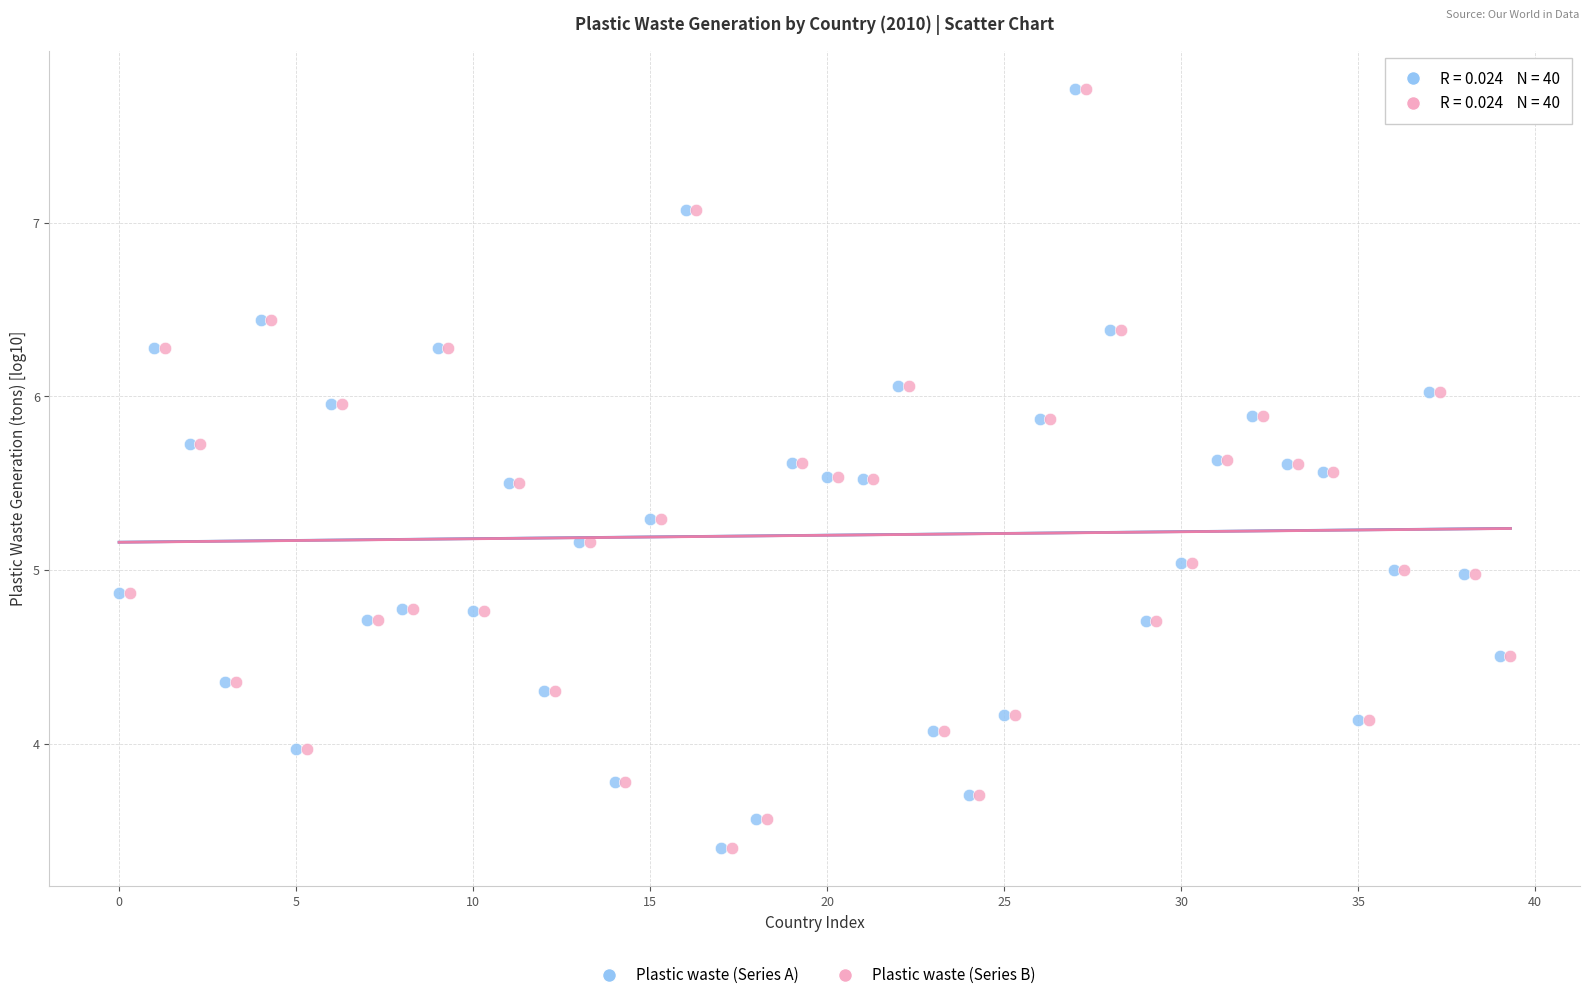

What are all the series names shown in the legend?

Plastic waste (Series A), Plastic waste (Series B)